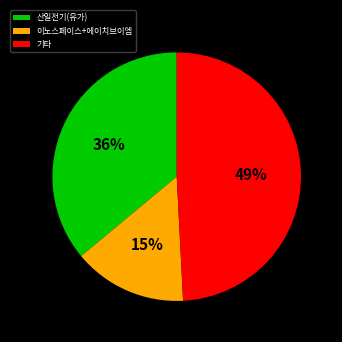

Between 산일전기(유가) and 이노스페이스+에이치브이엠, which is larger?

산일전기(유가)